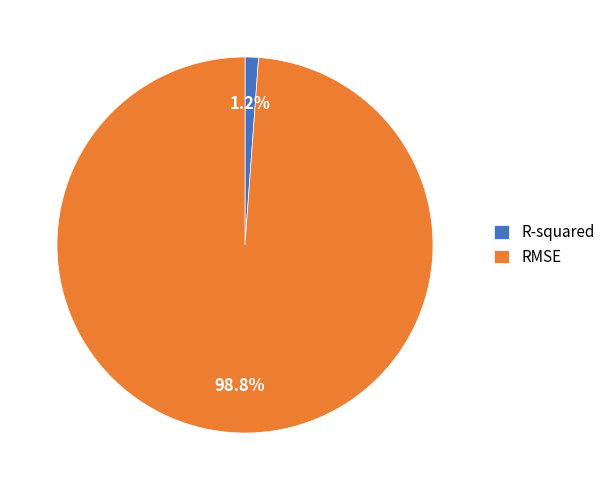

Is it true that RMSE is 85% of the pie?

False